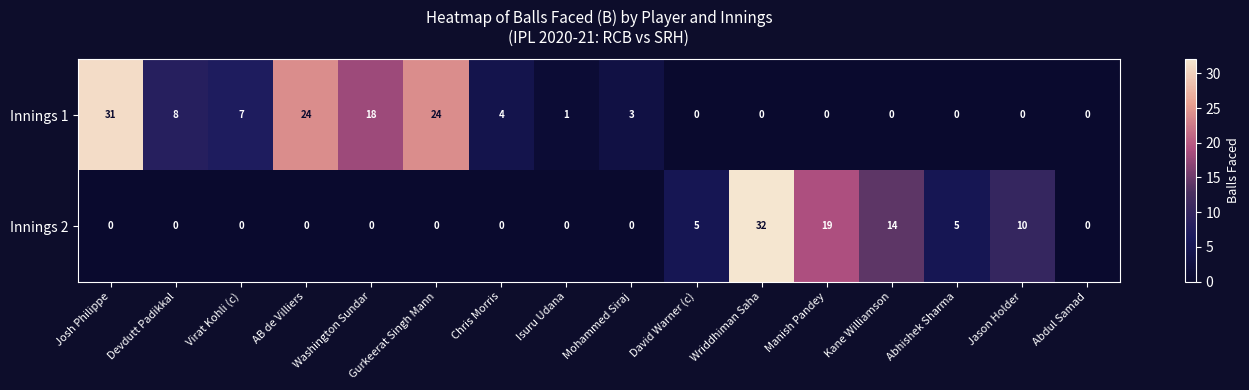

How many series are shown in this chart?

2